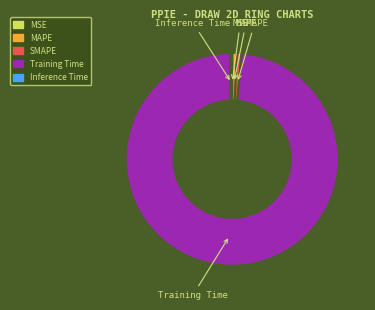

Is the sum of MAPE and Inference Time greater than half?

No